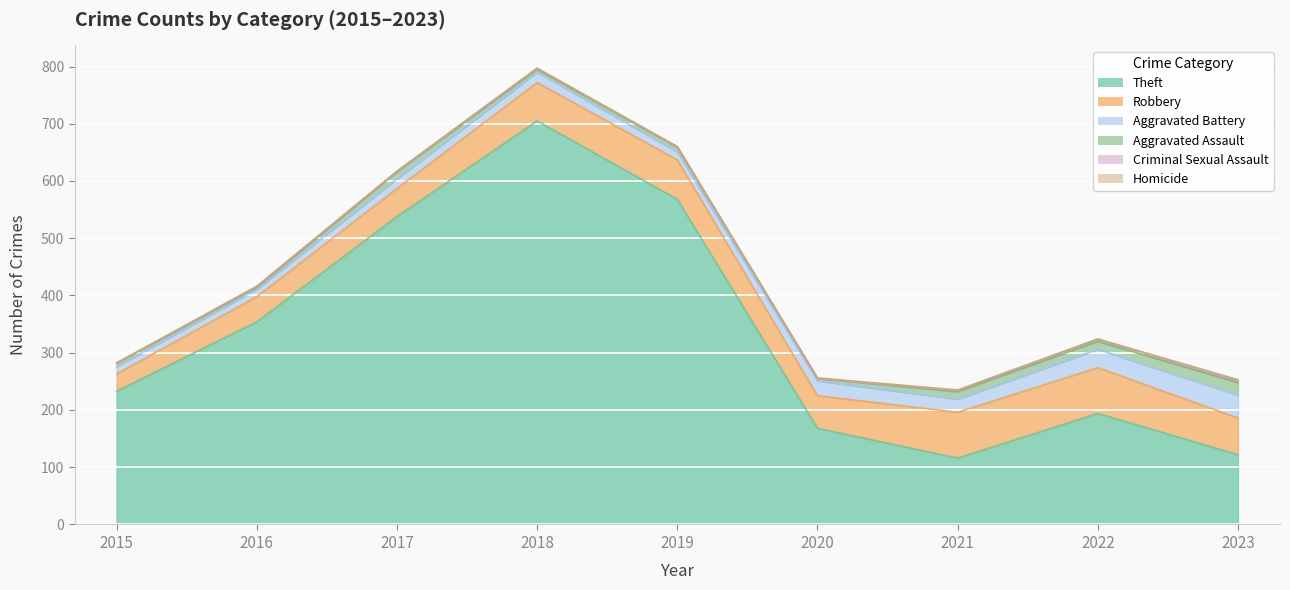

True or false: Theft has more than 0 interior local peaks.

True